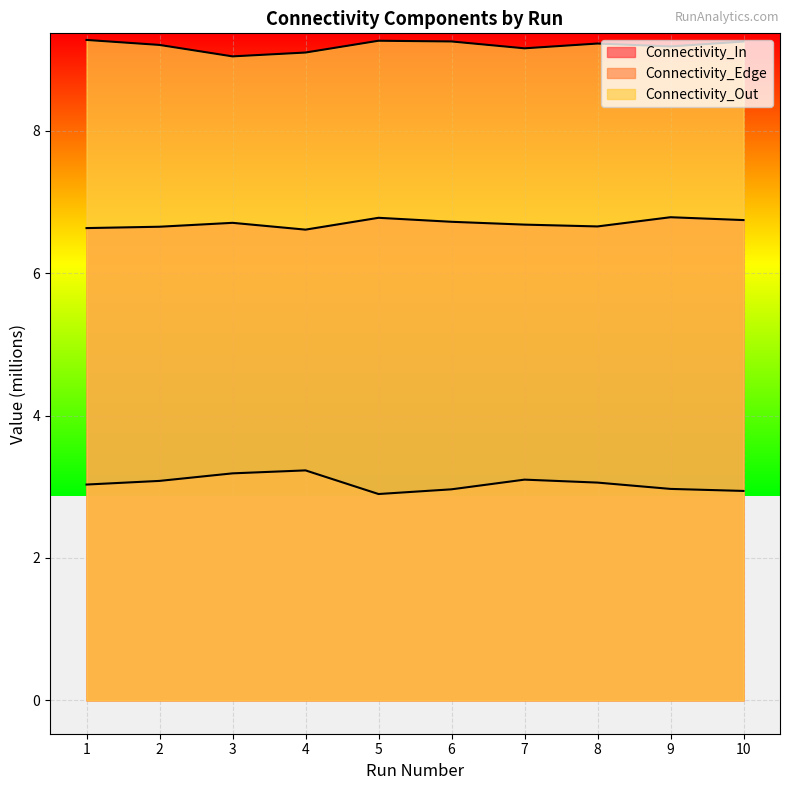

True or false: Connectivity_Out has a value of 6.0 at 2.

False